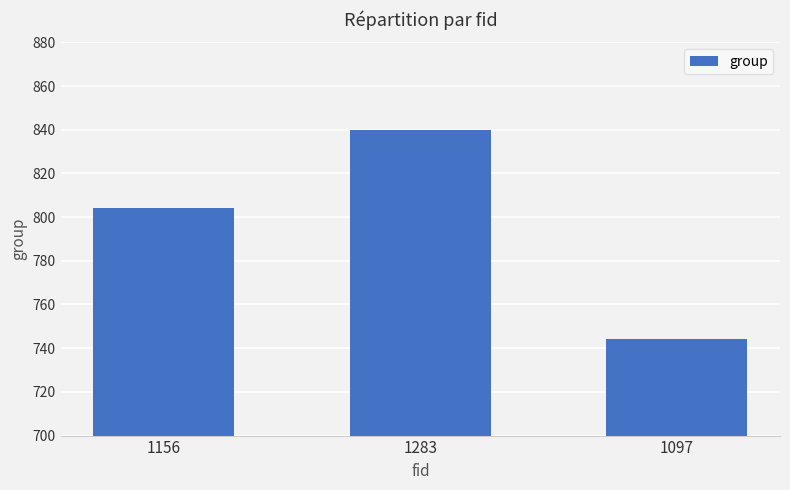

What is the difference between the values at 1097 and 1283?

96